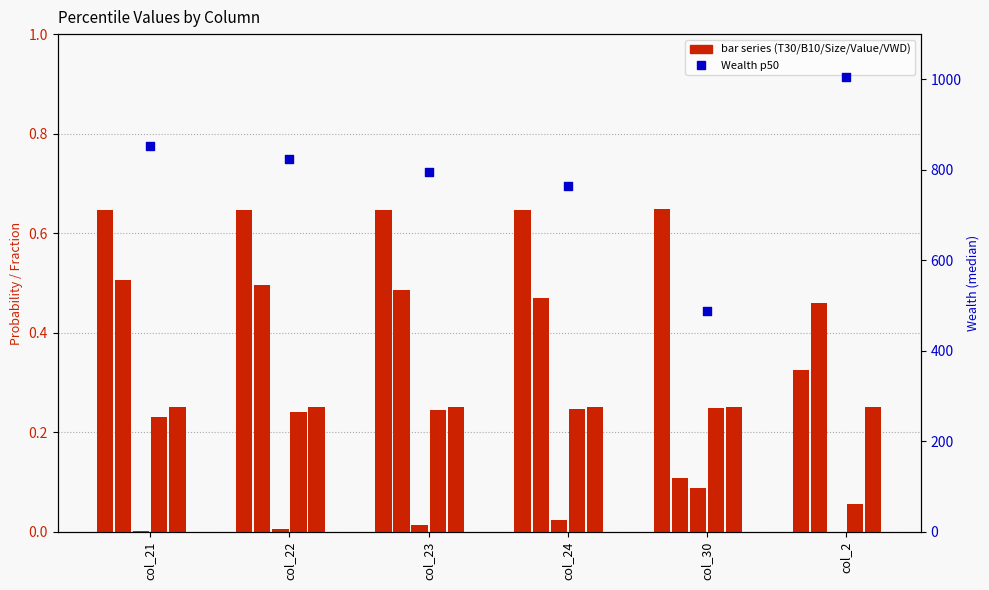

Which series has the widest spread of Y values?

Wealth_p50